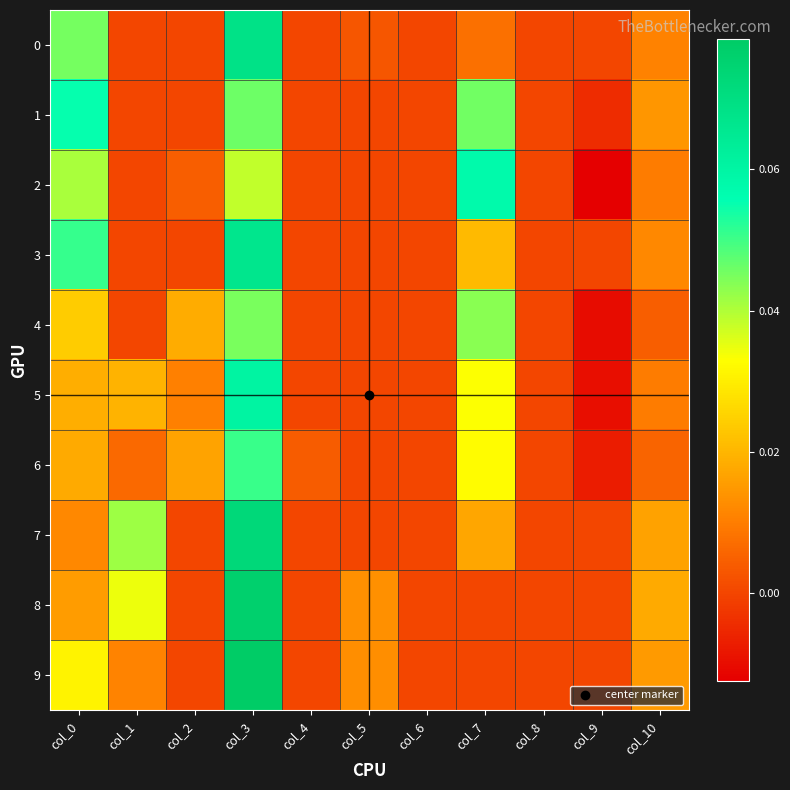

Which series has the widest spread of values?

9